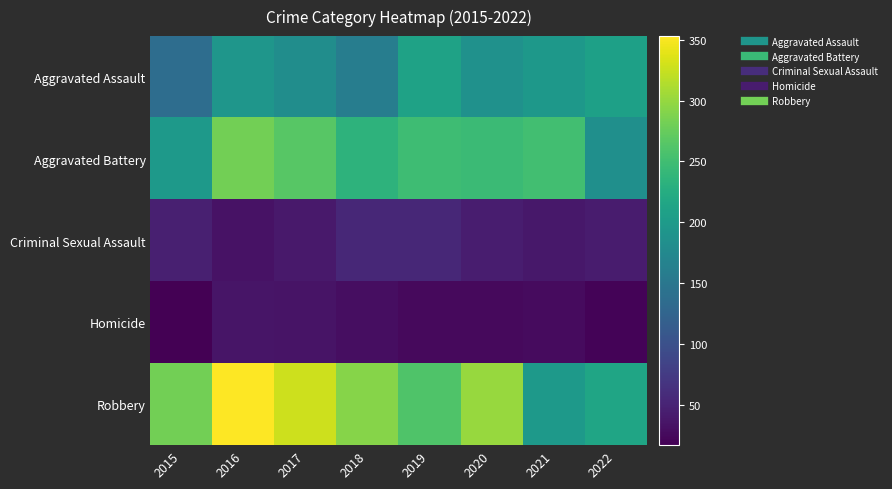

Which series has the widest spread of values?

Robbery